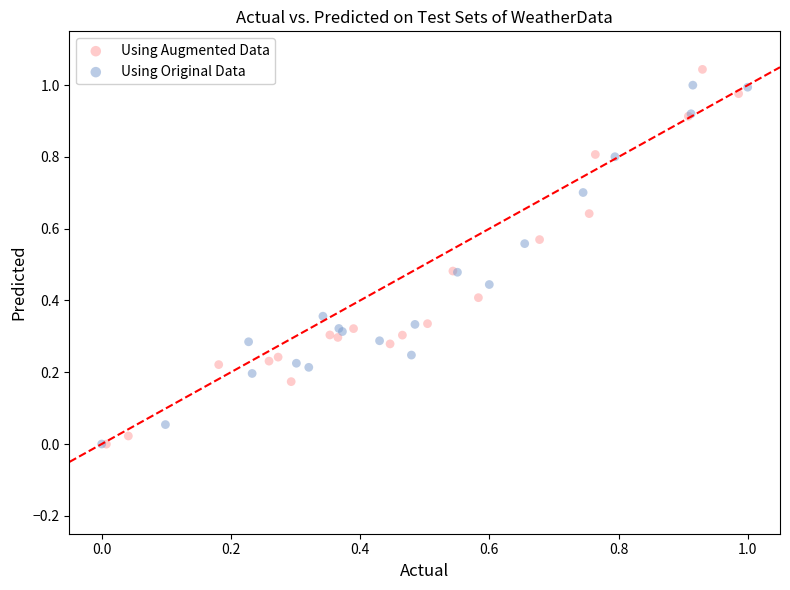

What are all the series names shown in the legend?

Using Augmented Data, Using Original Data